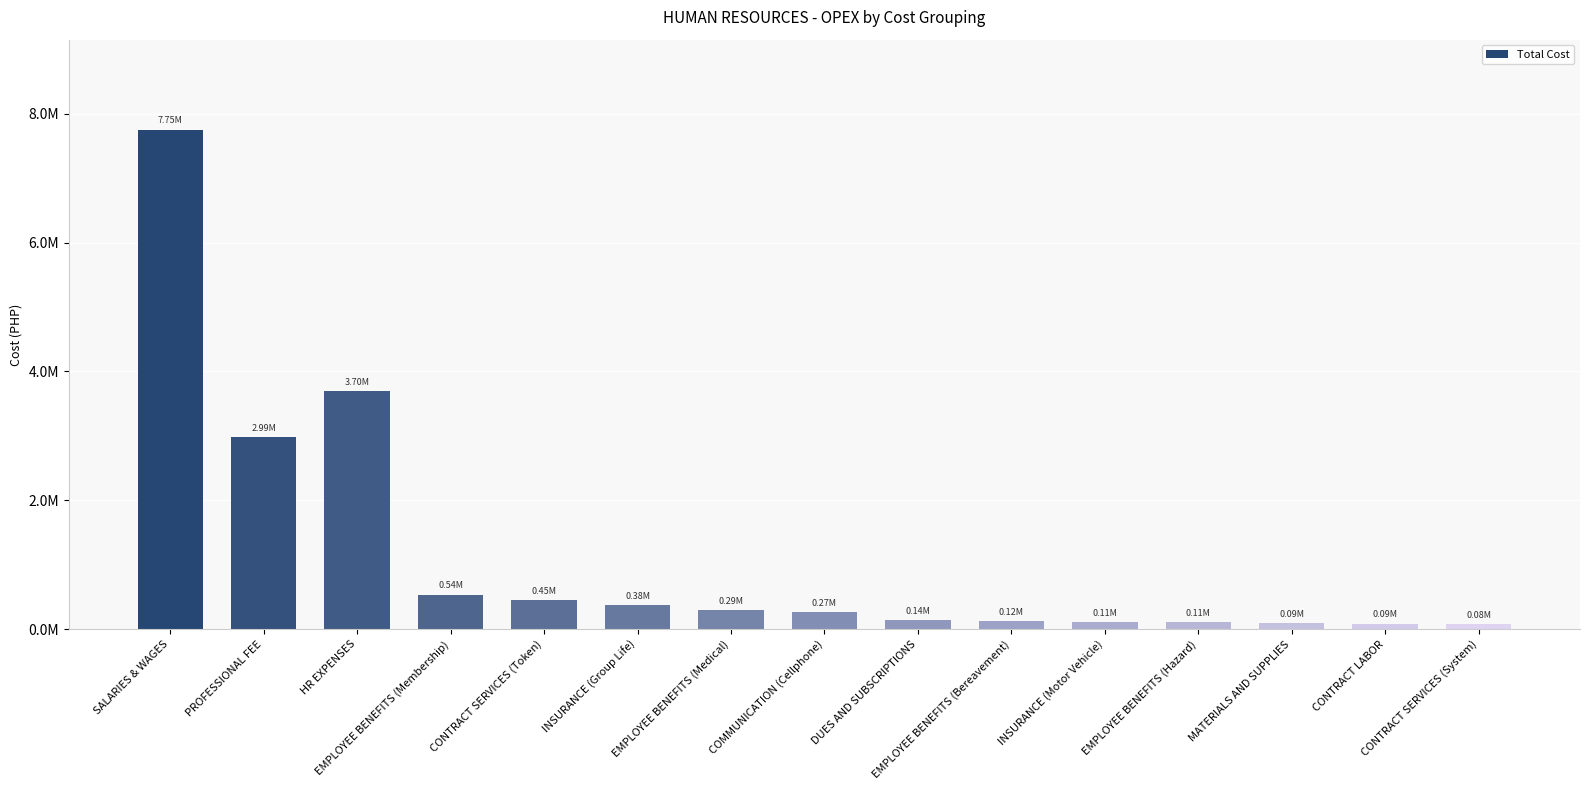

Does the chart contain any negative values?

No